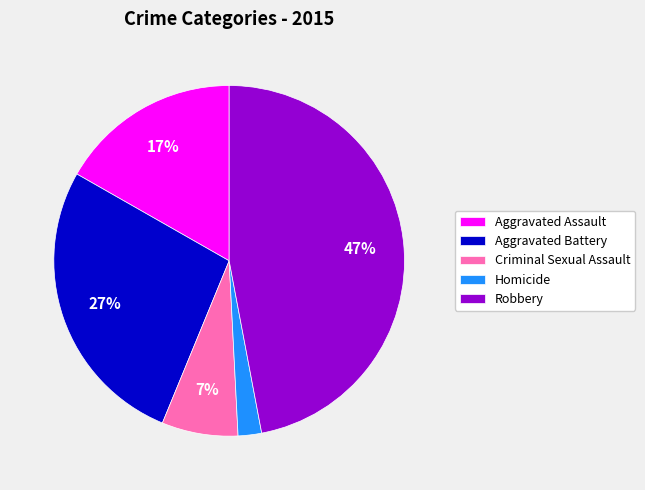

Which has a higher value, Robbery or Aggravated Assault?

Robbery